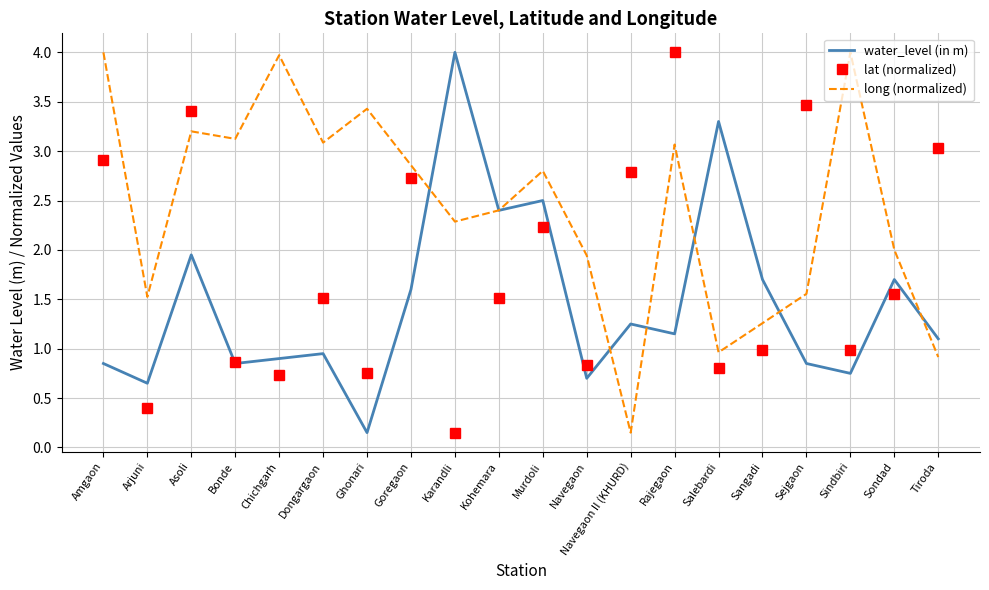

Rank the series at Tiroda from lowest to highest value.

long (normalized), water_level (in m), lat (normalized)